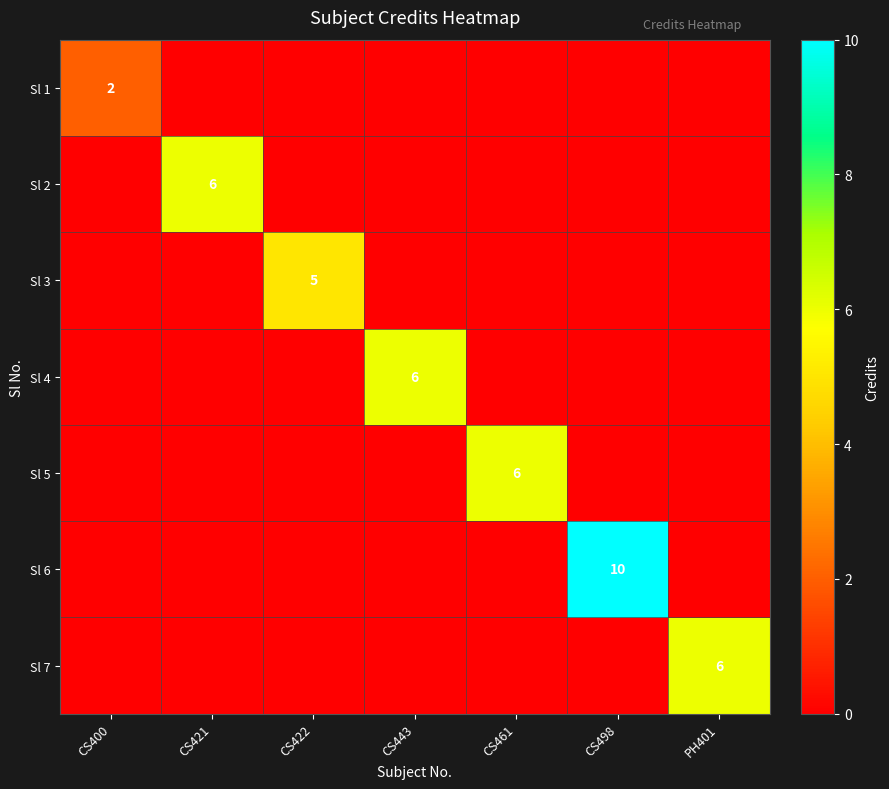

At which label is Sl 5 closest to 3?

CS400